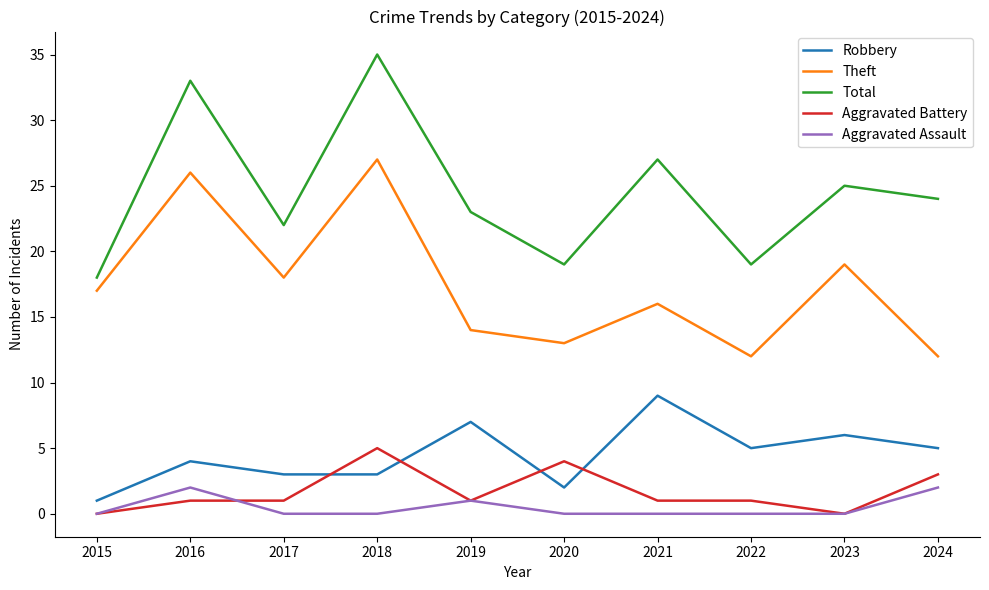

What is the difference between the Robbery values at 2021 and 2015?

8